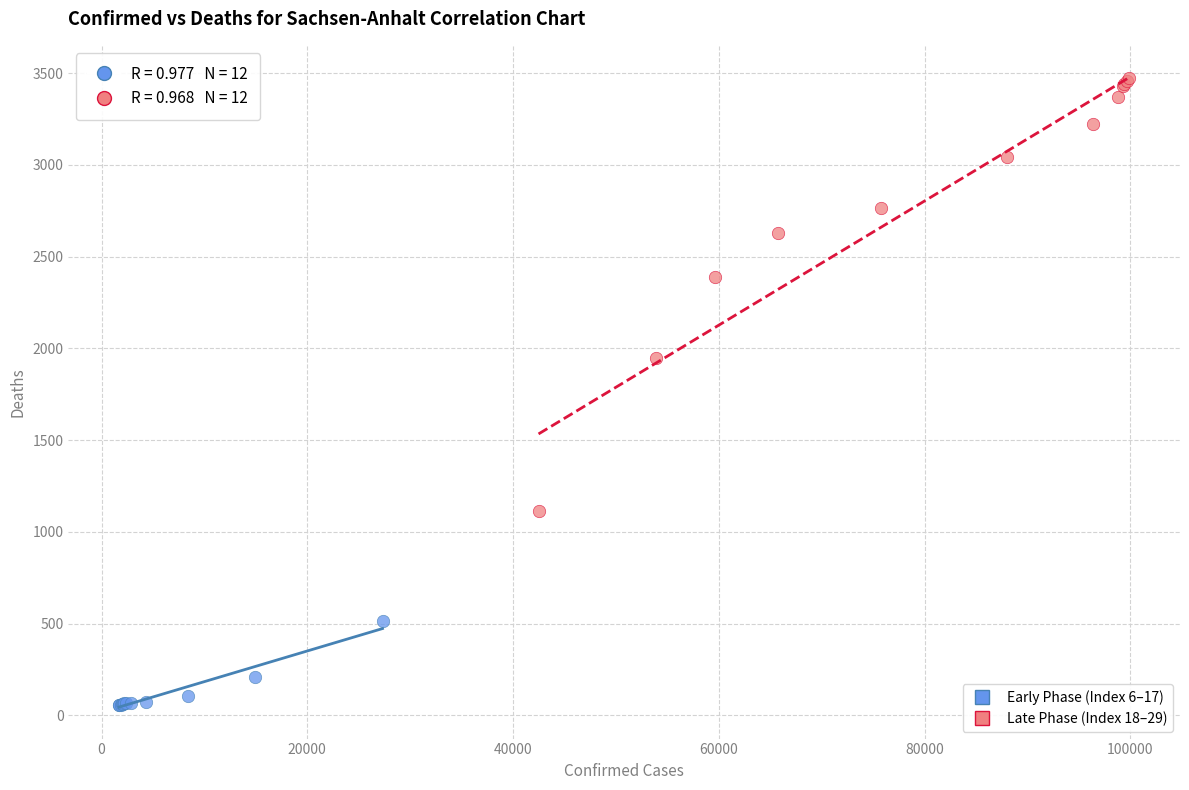

What are all the series names shown in the legend?

Early Phase (Index 6–17), Late Phase (Index 18–29)